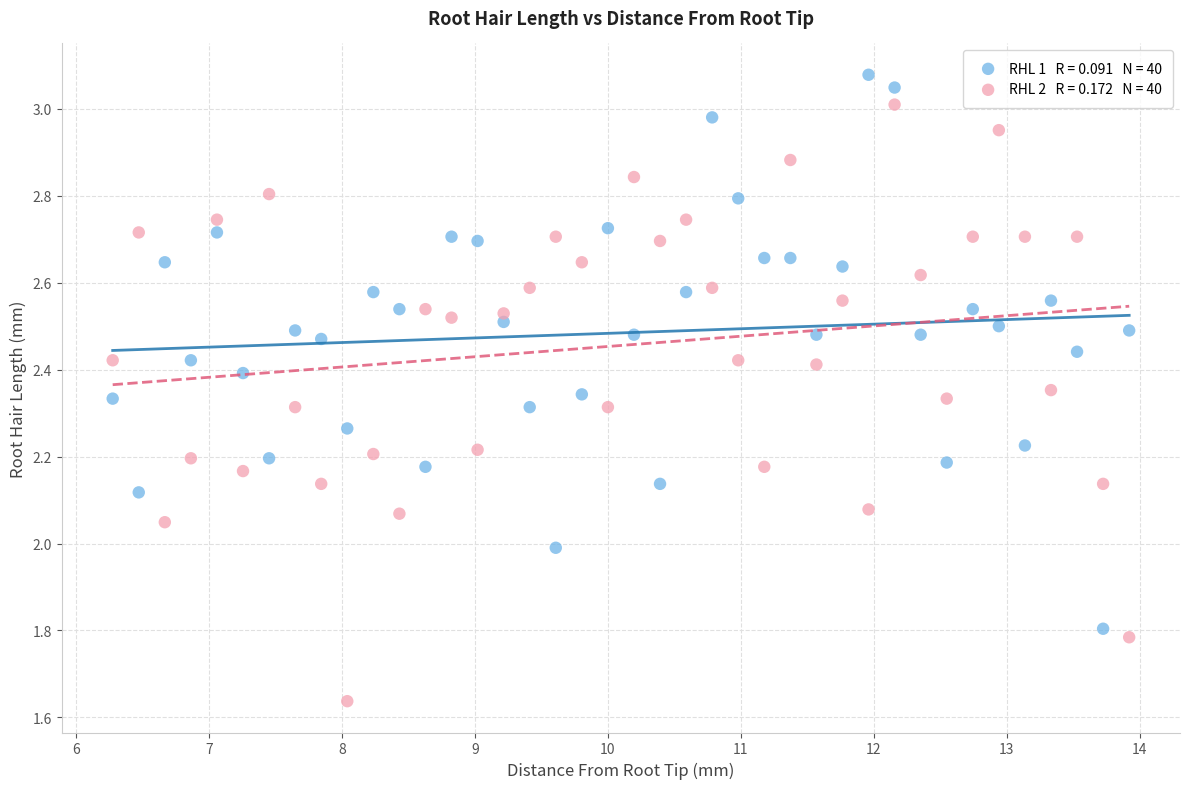

Across all data points, what is the range of X values (max minus min)?

7.6